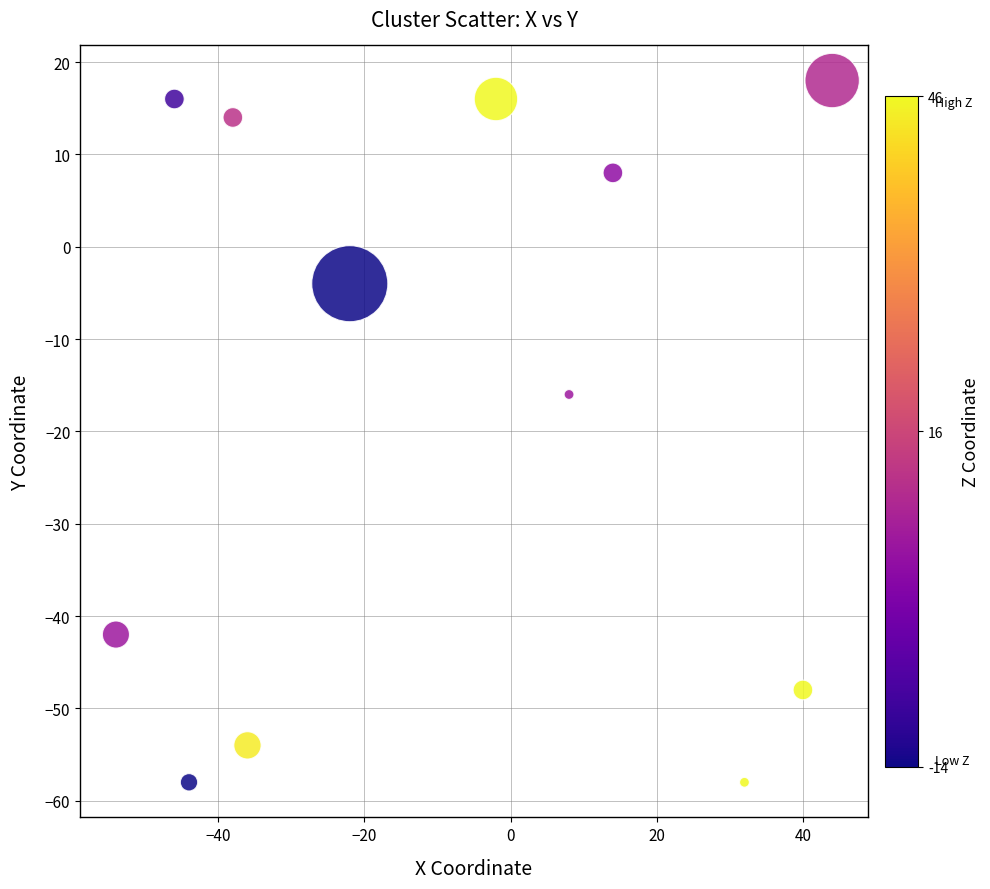

What Y value in the scatter plot is closest to -20?

-16